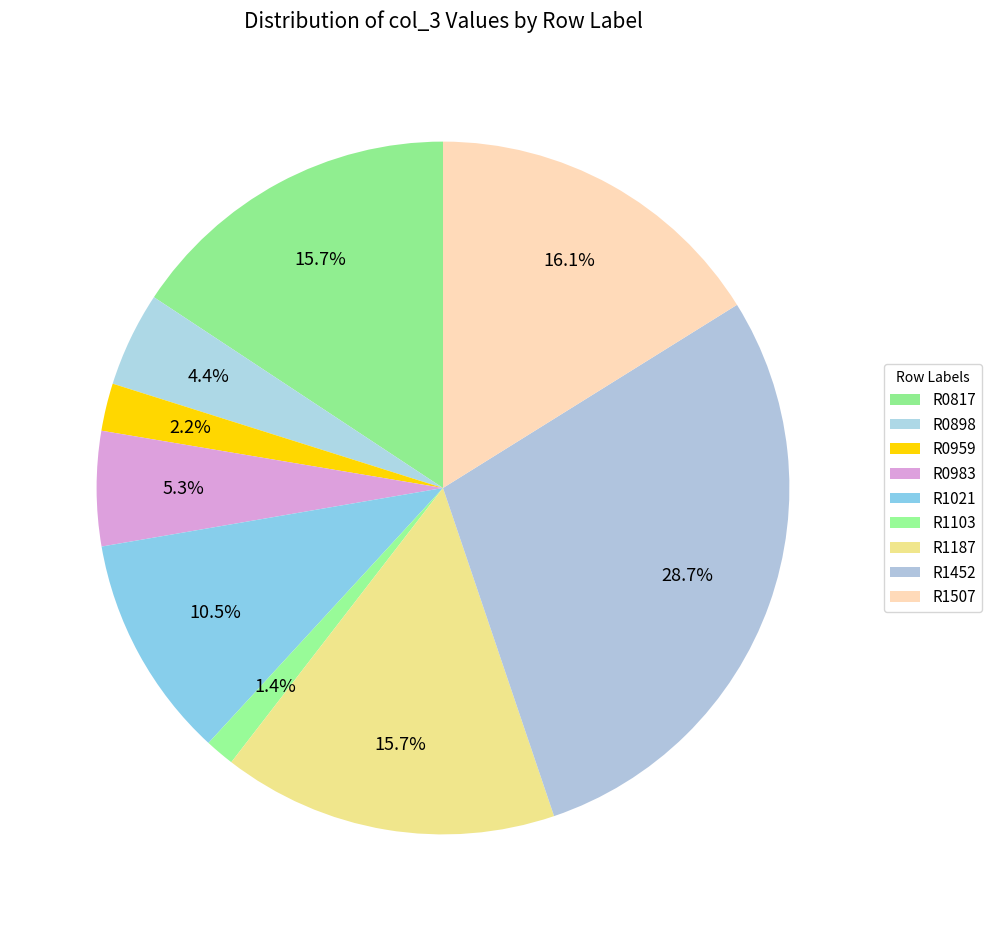

What percentage do R0959 and R1187 together represent?

17.9%